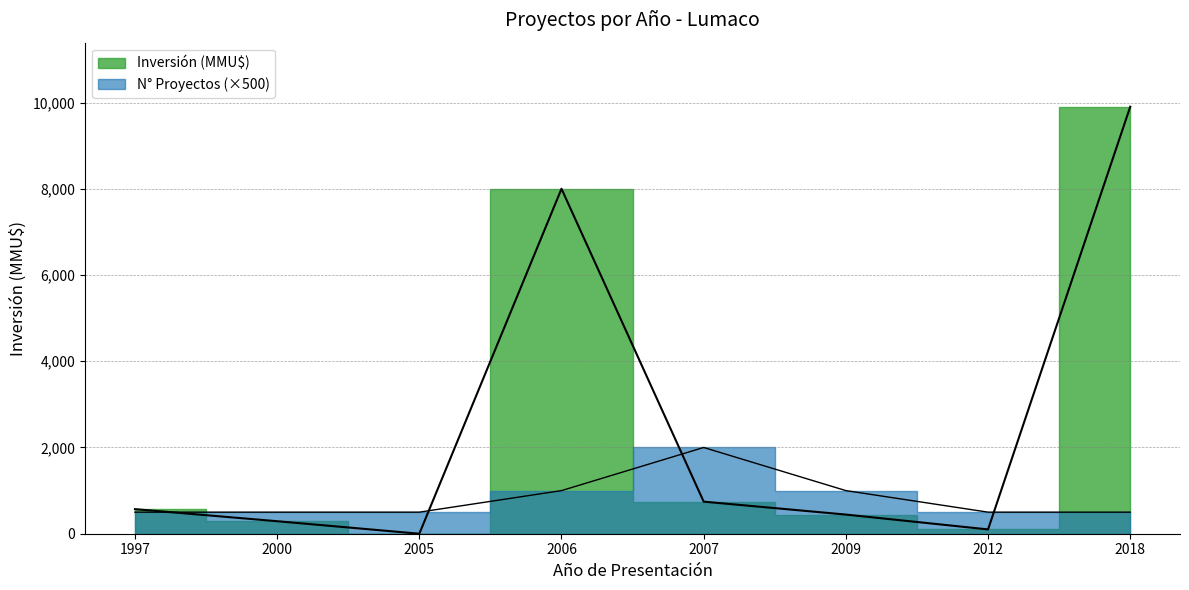

Is this an area chart (filled region under the line)?

No